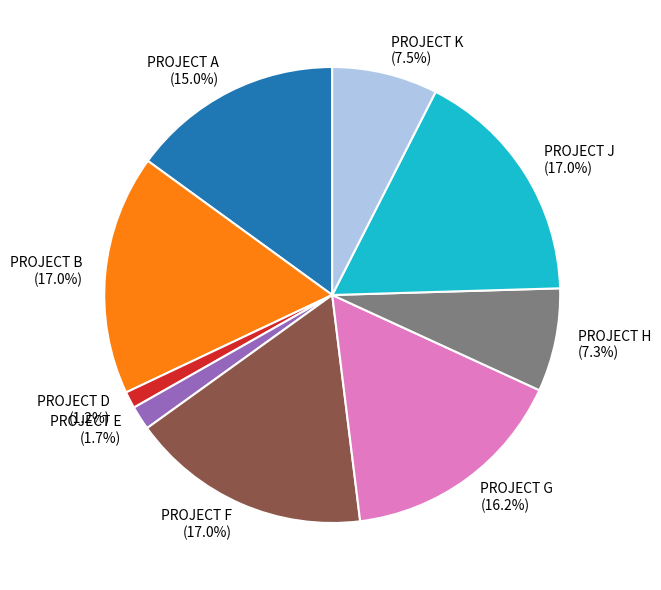

What is the total percentage of PROJECT E (1.7%) and PROJECT H (7.3%)?

9.0%